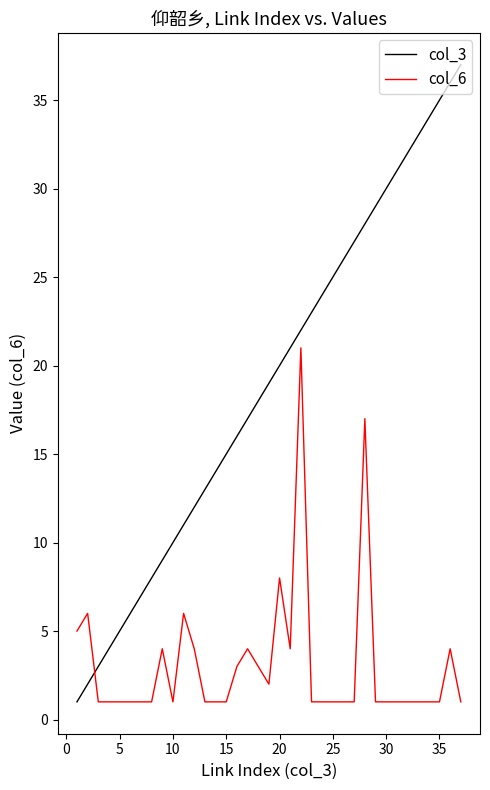

Which series has the largest range (max minus min)?

col_3